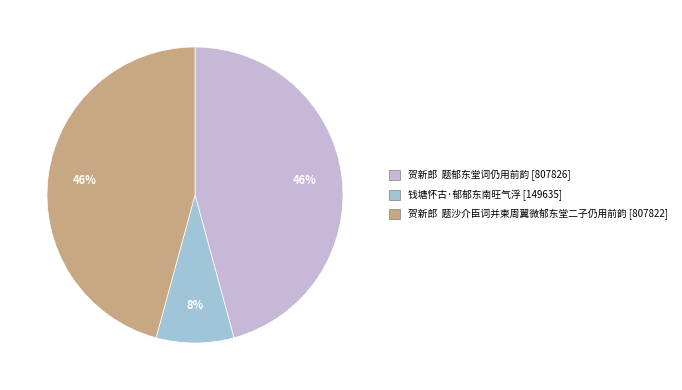

What is the smallest slice in the pie chart?

钱塘怀古·郁郁东南旺气浮